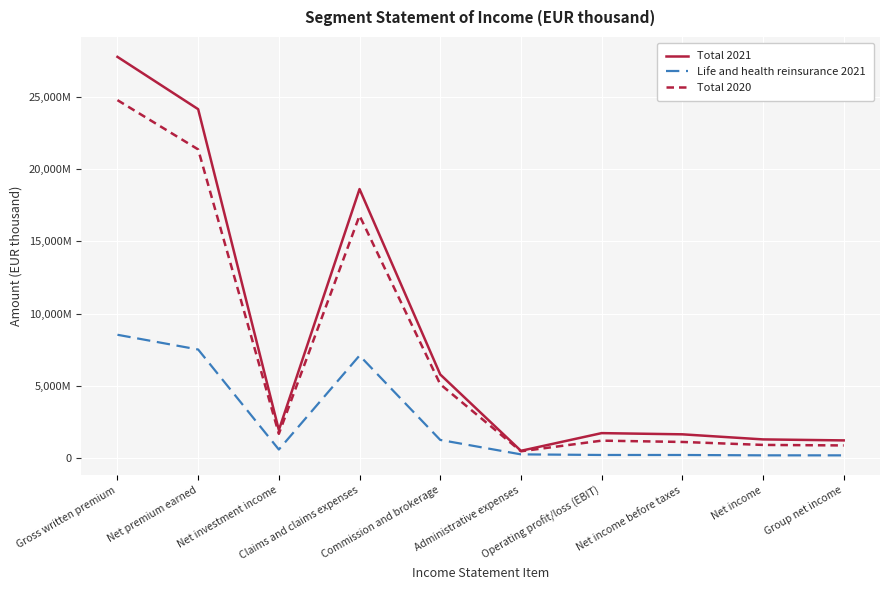

At which category is the sum across all series the highest?

Gross written premium